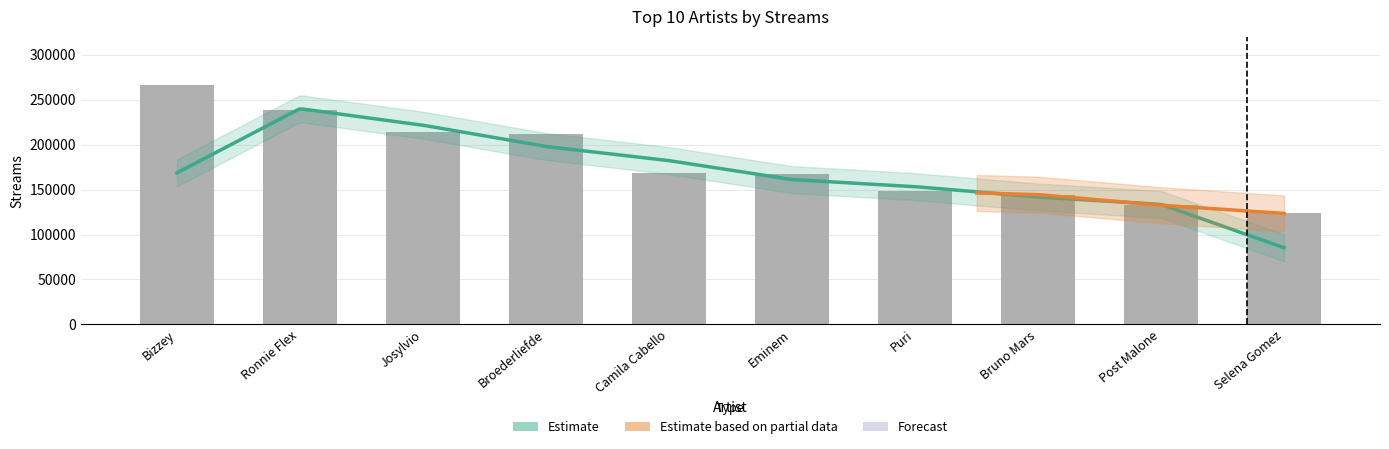

True or false: the data shows 80745 at Eminem.

False